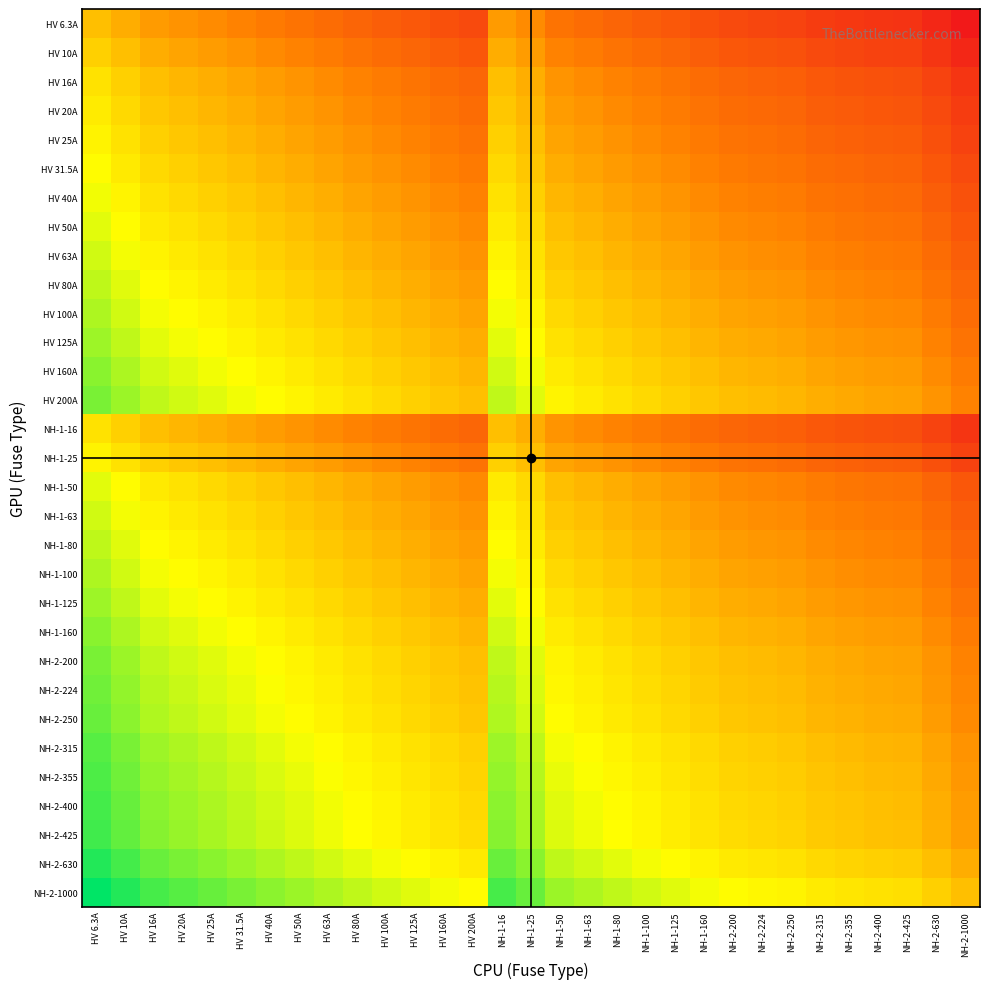

Which category has the highest value across all series?

HV 6.3A